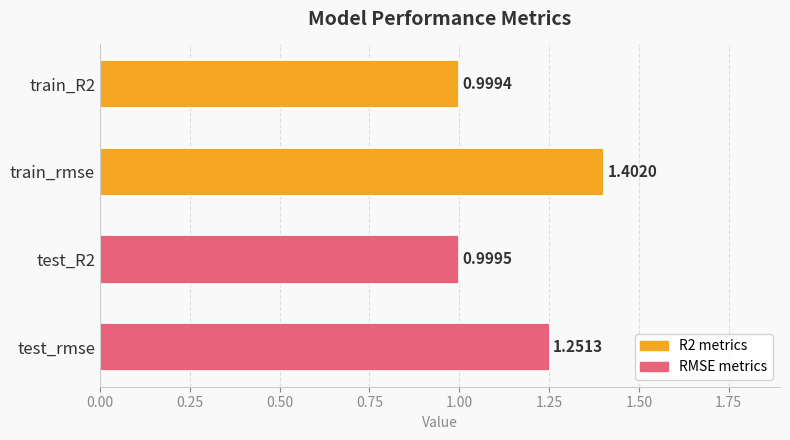

What is the difference between the maximum and second lowest values?

0.4